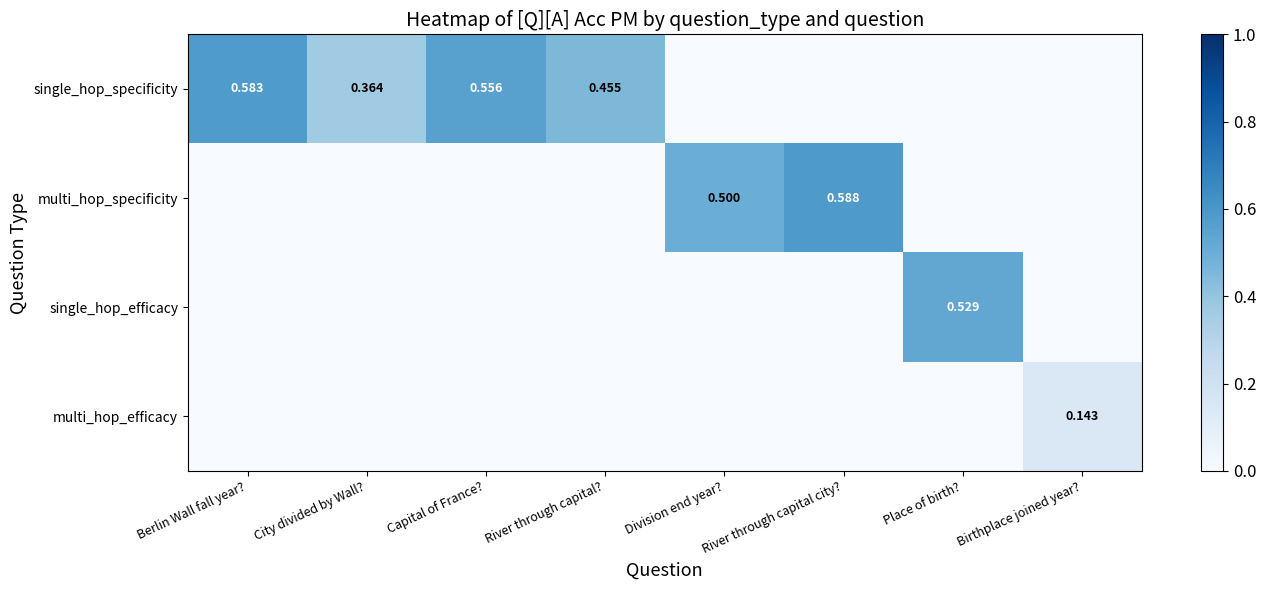

What is the difference between the highest and lowest values at Berlin Wall fall year??

0.6